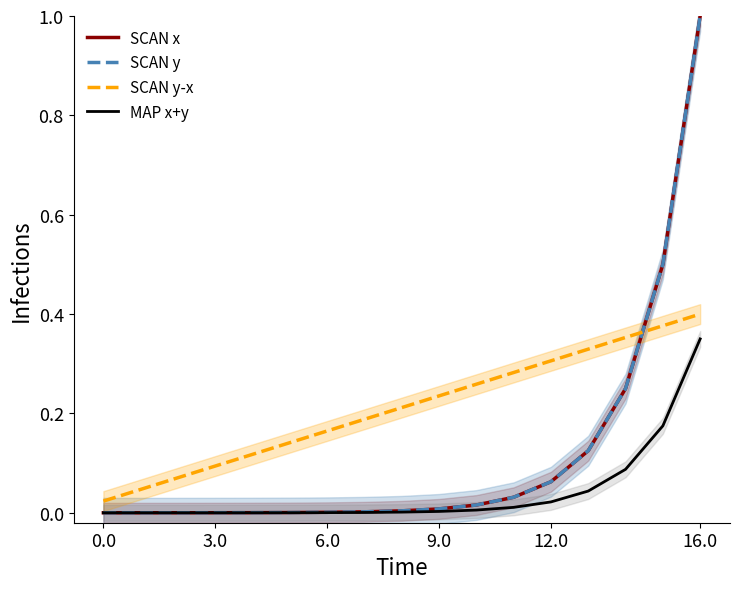

Which series changed the most between 8 and 15?

SCAN x